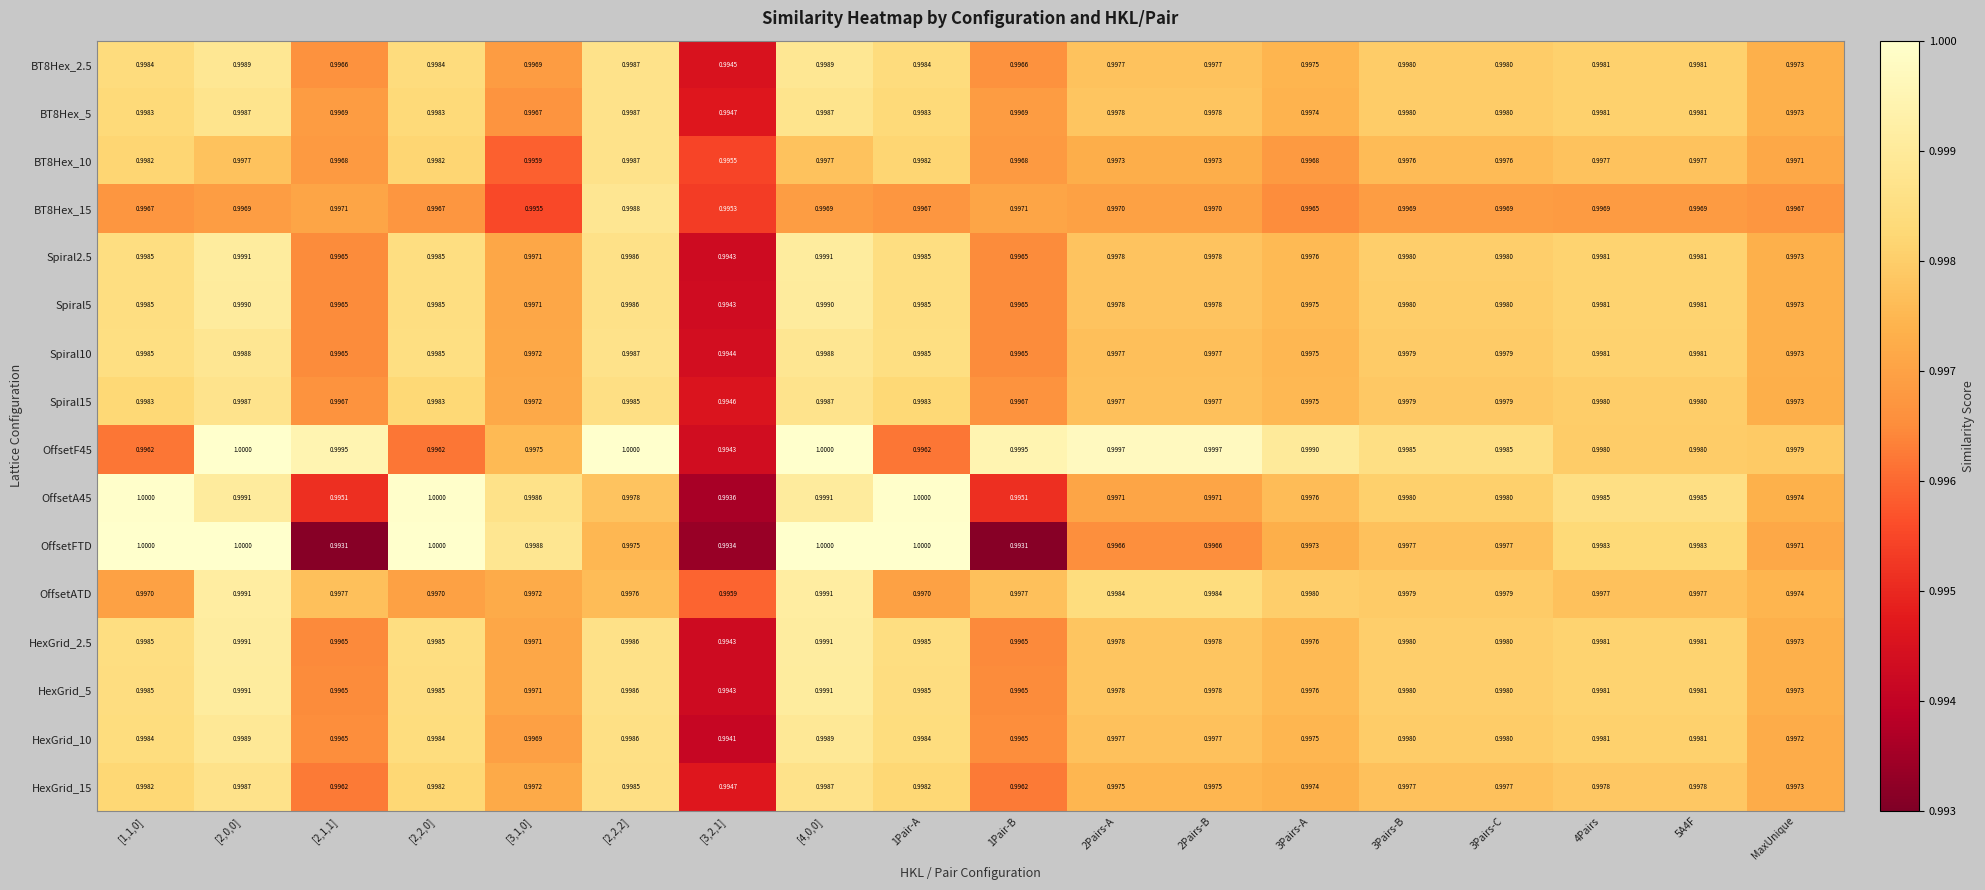

Is the value of BT8Hex_2.5 at 3Pairs-C greater than the value of OffsetA45 at [3,1,0]?

No